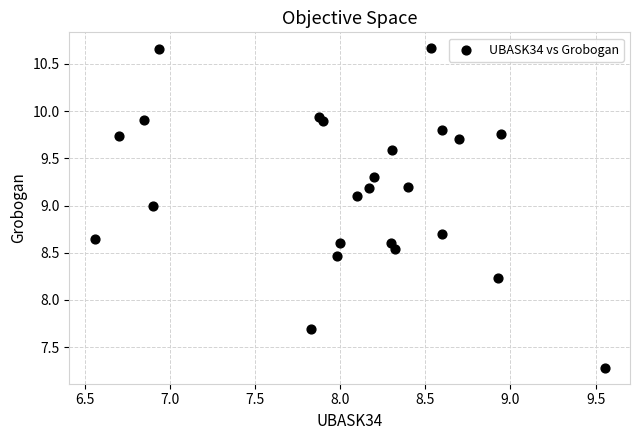

What Y value in the scatter plot is closest to 8?

8.2